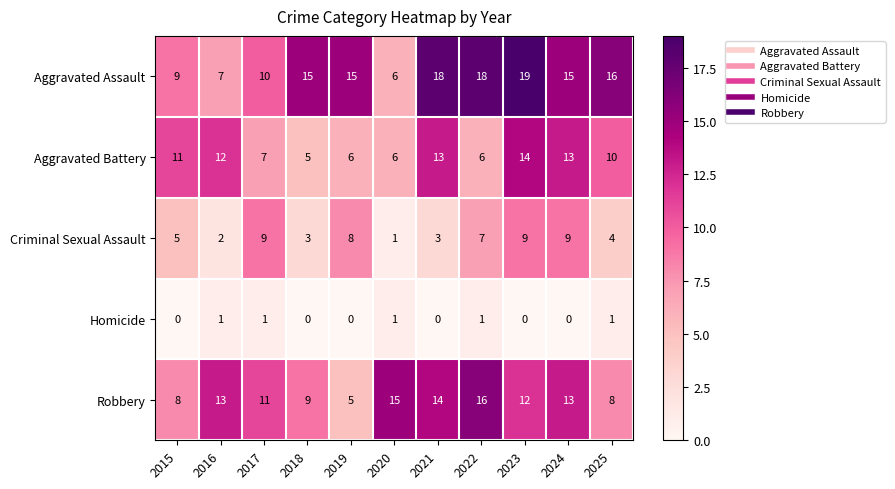

What is the minimum value for Aggravated Assault?

6